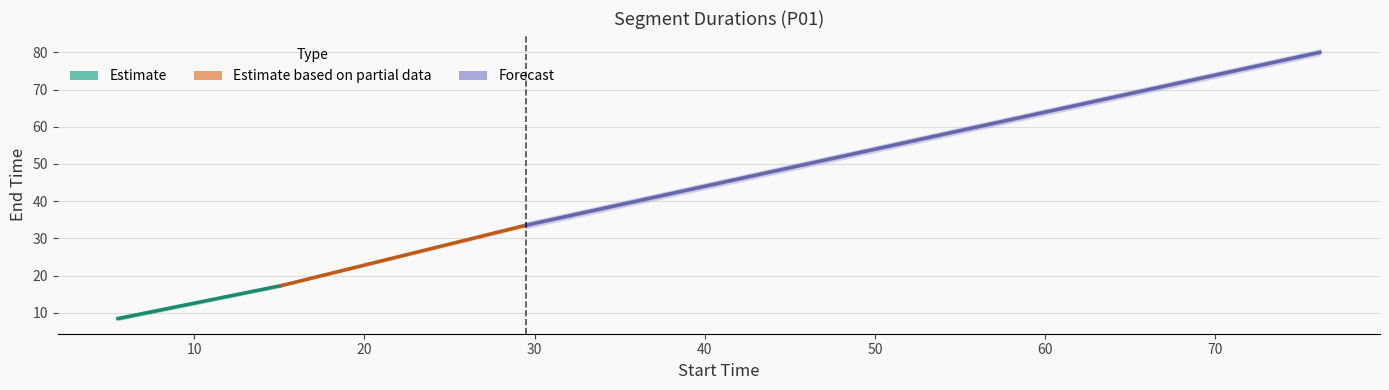

True or false: the data shows 111.5 at 76.15181154557742.

False